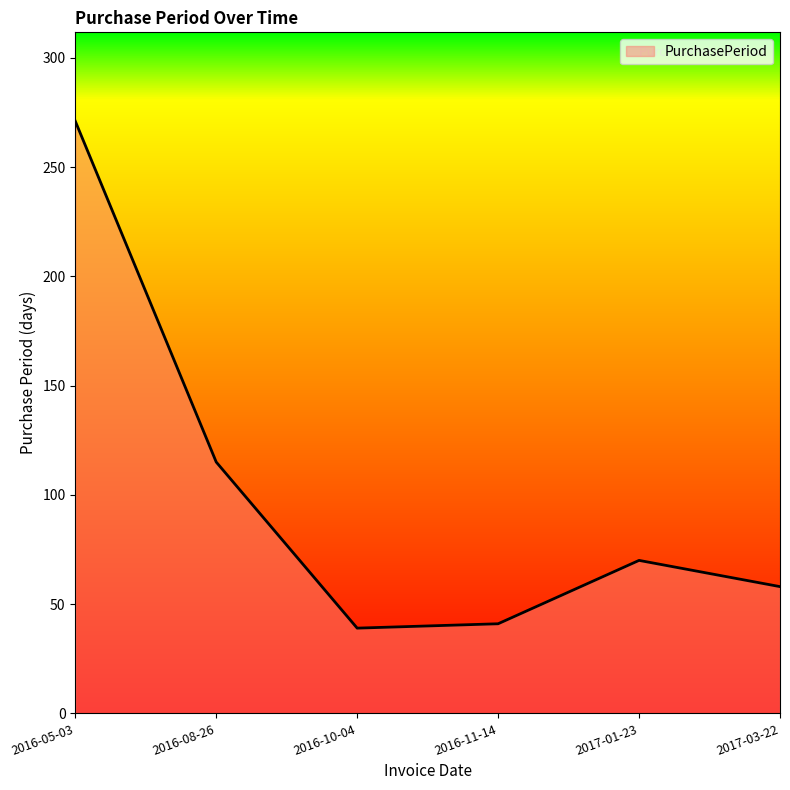

What is the average value?

99